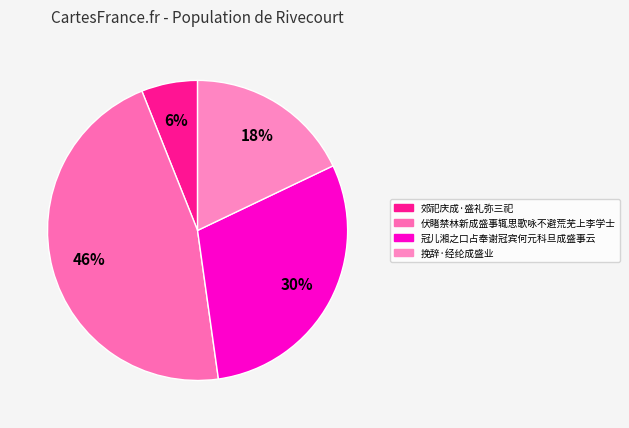

Which slice is the smallest?

郊祀庆成·盛礼弥三祀